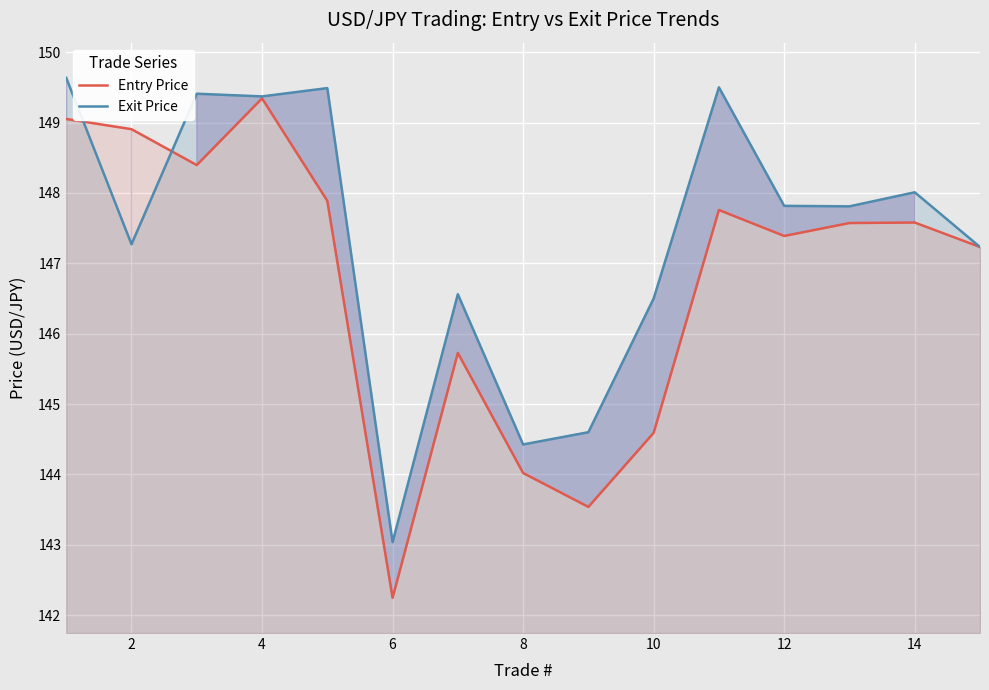

True or false: Exit Price and Entry Price cross at least once.

True